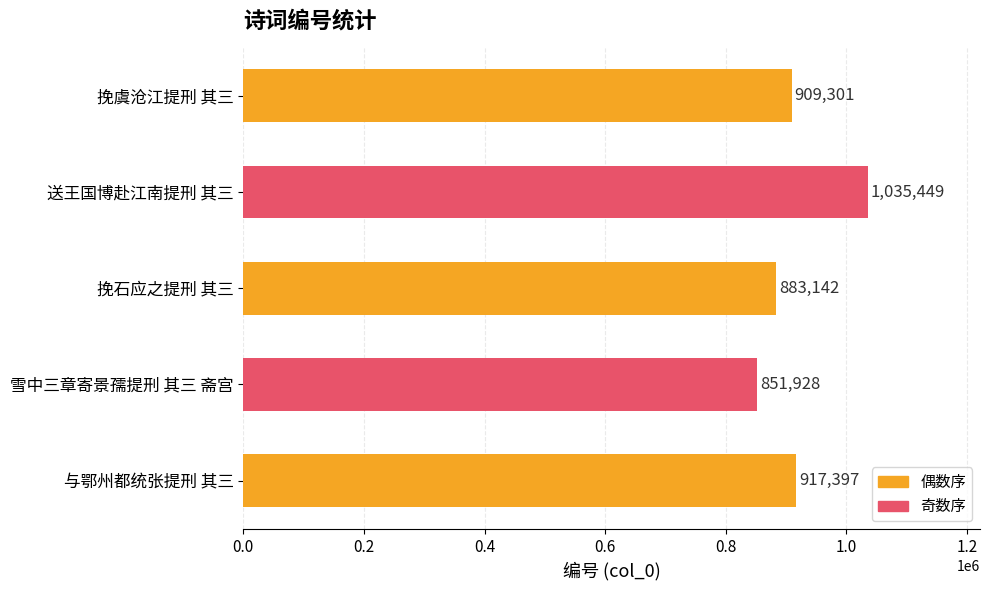

What is the maximum value shown in the chart?

1035449